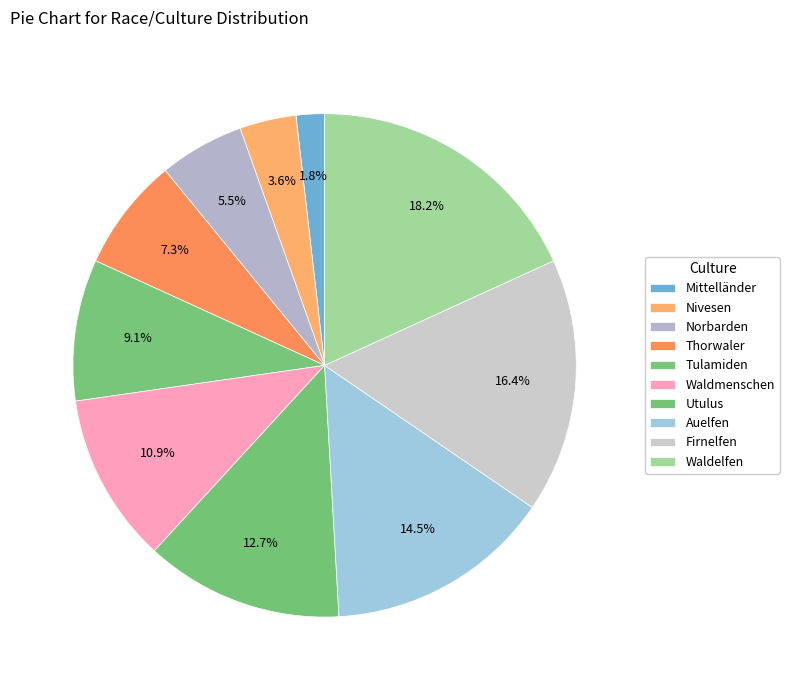

How many slices are in this pie chart?

10